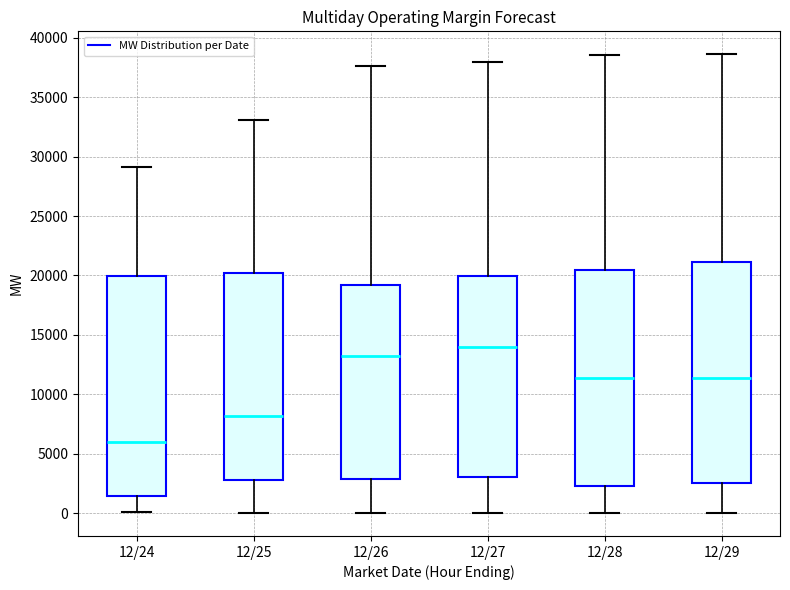

Reading left to right, read every box against the y-axis: the position of its median line, the range the box covers, and the ends of its whiskers. The values are not printed on the chart, so give them approximately, as read against the axis.

12/24: median 6000, box 1500 to 20000, whiskers 0 to 29000
12/25: median 8000, box 3000 to 20000, whiskers 0 to 33000
12/26: median 13000, box 3000 to 19000, whiskers 0 to 37500
12/27: median 14000, box 3000 to 20000, whiskers 0 to 38000
12/28: median 11500, box 2500 to 20500, whiskers 0 to 38500
12/29: median 11500, box 2500 to 21000, whiskers 0 to 38500